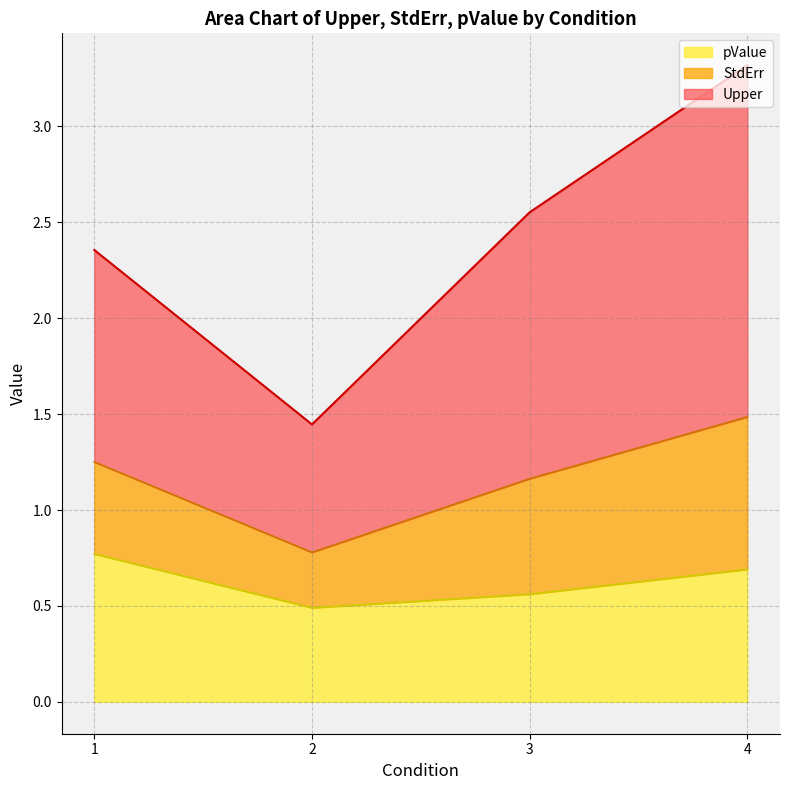

How many series are shown in this chart?

3